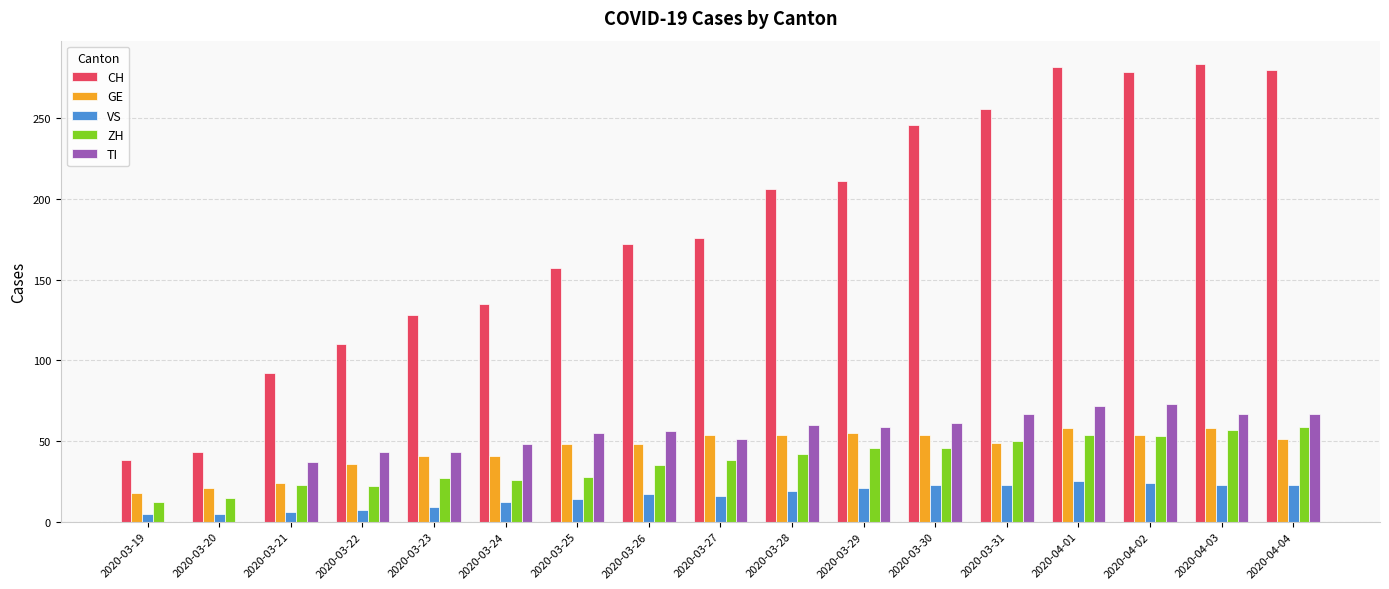

Between 2020-03-22 and 2020-03-28, which series saw the biggest shift?

CH